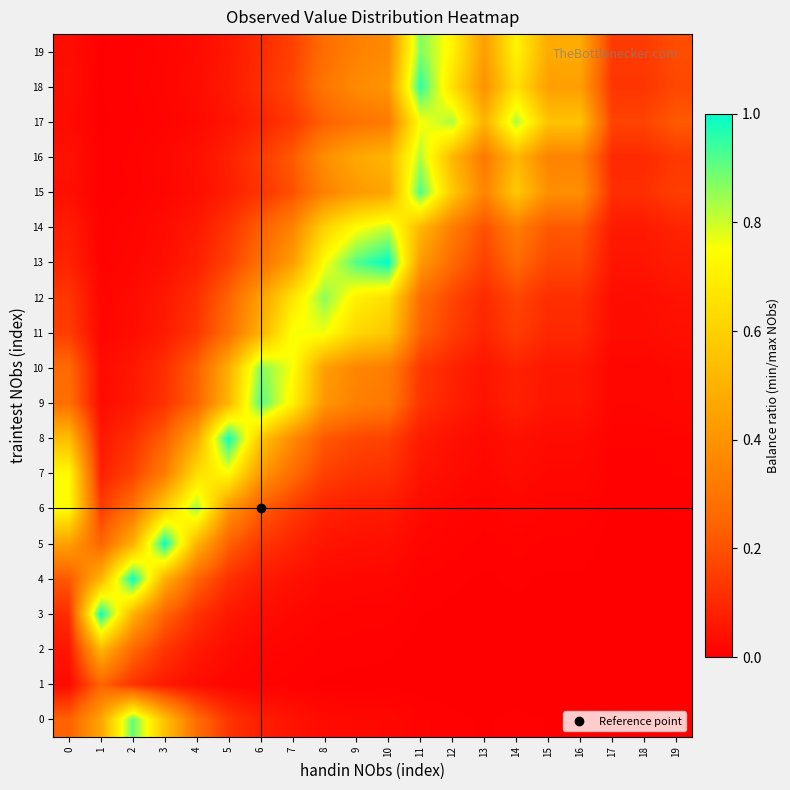

Which category has the highest value across all series?

10